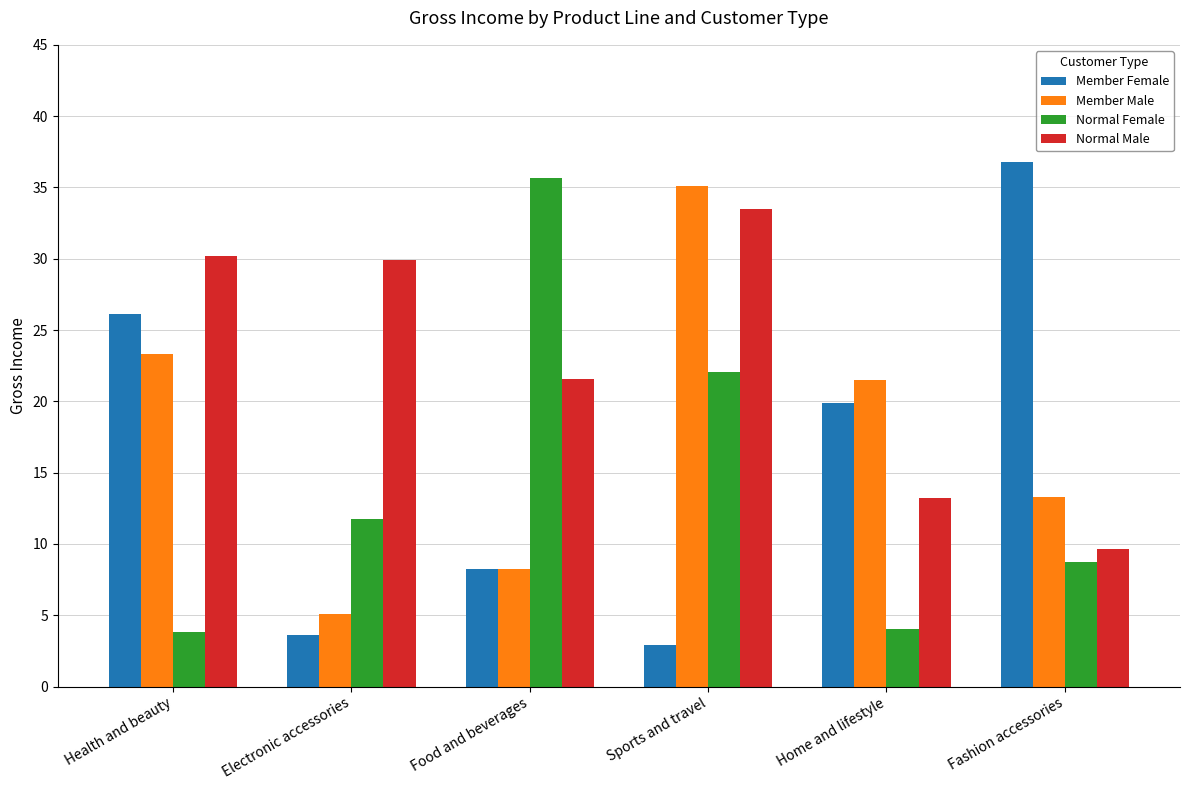

Reading left to right, transcribe all the data shown in this chart.

Member Female: 26.1	3.6	8.2	2.9	19.9	36.8
Member Male: 23.3	5.1	8.2	35.1	21.5	13.3
Normal Female: 3.8	11.7	35.7	22.1	4.0	8.8
Normal Male: 30.2	29.9	21.6	33.5	13.2	9.7